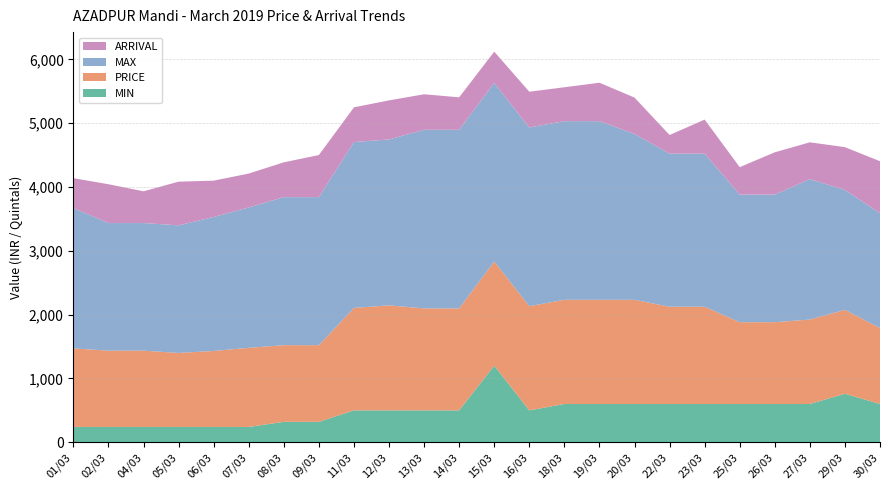

Reading left to right, transcribe all the data shown in this chart.

MIN: 240.0	240.0	240.0	240.0	240.0	240.0	320.0	320.0	500.0	500.0	500.0	500.0	1200.0	500.0	600.0	600.0	600.0	600.0	600.0	600.0	600.0	600.0	760.0	600.0
PRICE: 1231.0	1196.0	1196.0	1160.0	1191.0	1240.0	1202.0	1202.0	1606.0	1646.0	1598.0	1598.0	1633.0	1633.0	1633.0	1633.0	1633.0	1524.0	1524.0	1282.0	1282.0	1324.0	1316.0	1191.0
MAX: 2200.0	2000.0	2000.0	2000.0	2100.0	2200.0	2320.0	2320.0	2600.0	2600.0	2800.0	2800.0	2800.0	2800.0	2800.0	2800.0	2600.0	2400.0	2400.0	2000.0	2000.0	2200.0	1880.0	1800.0
ARRIVAL: 468.2	608.5	497.7	684.7	569.6	531.9	546.0	660.1	543.6	612.8	556.6	509.1	489.7	561.6	531.4	602.6	569.5	292.2	533.7	430.2	663.1	577.4	669.8	814.2